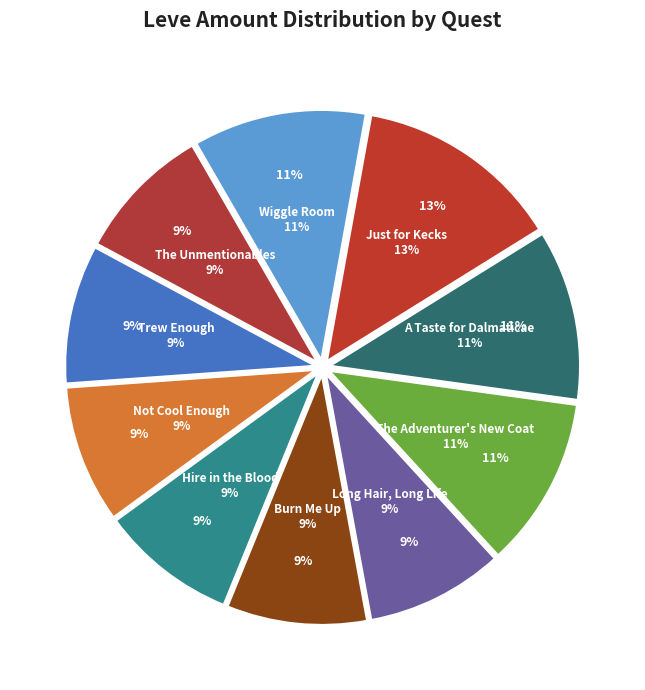

To the nearest percent, what is the difference between the largest and smallest slice percentages?

4%